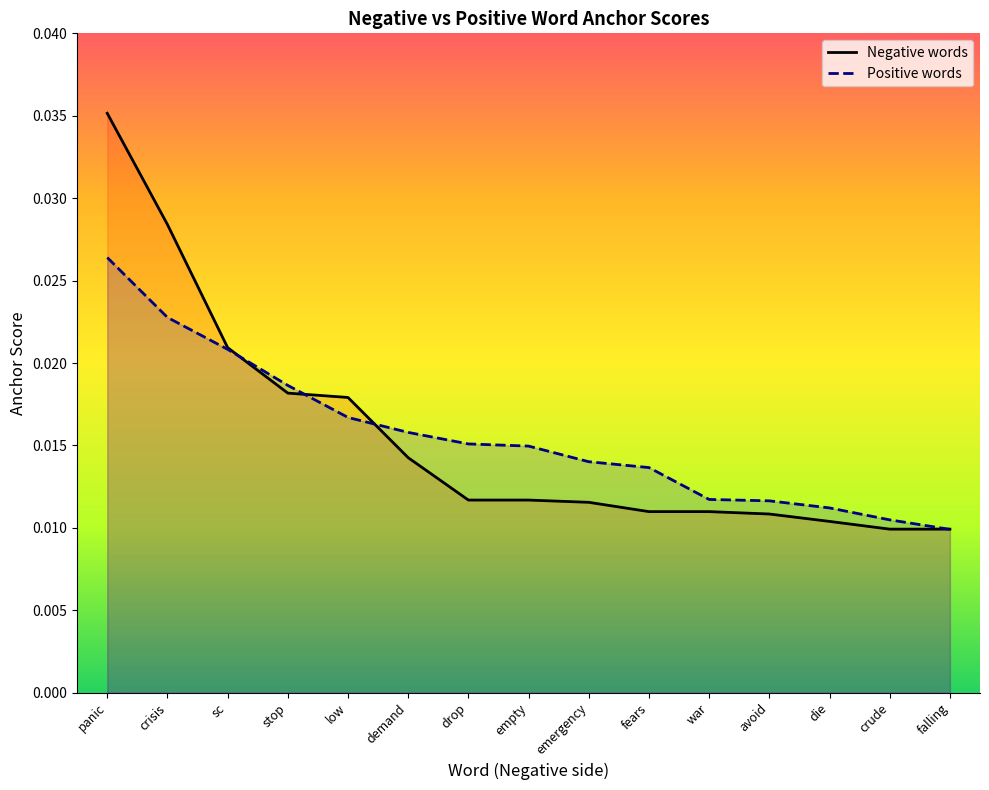

How many distinct data groups are displayed?

2